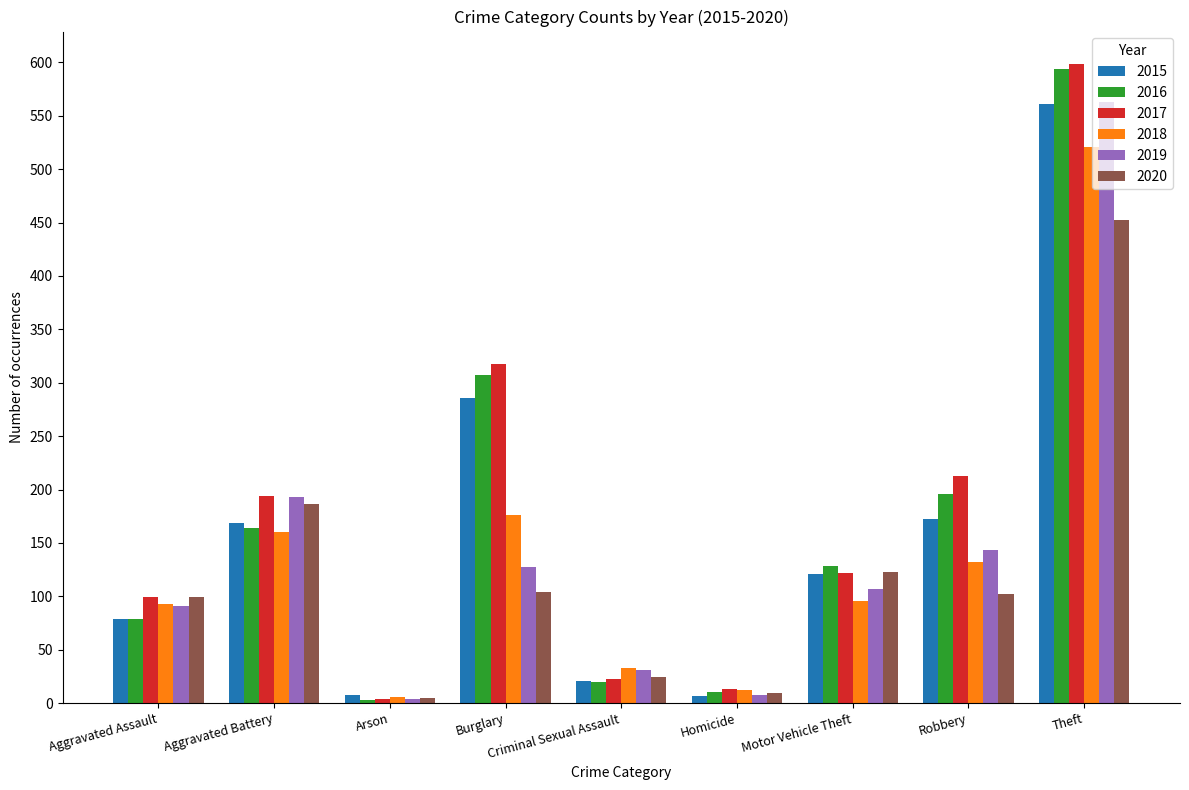

How many bars are there in each group?

6